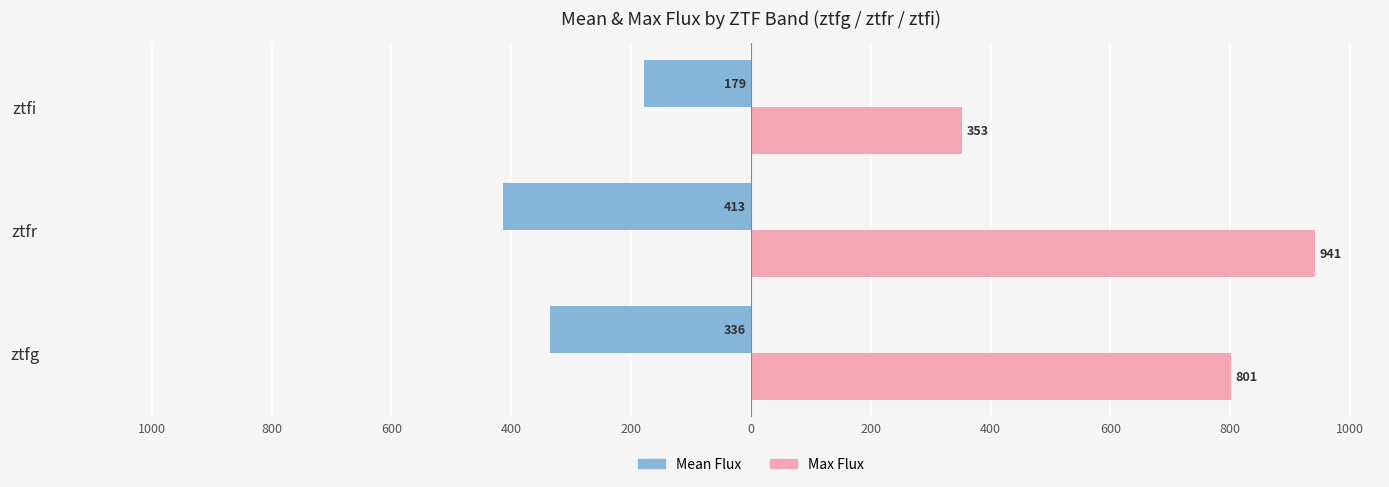

What are all the series names shown in the legend?

Mean Flux, Max Flux